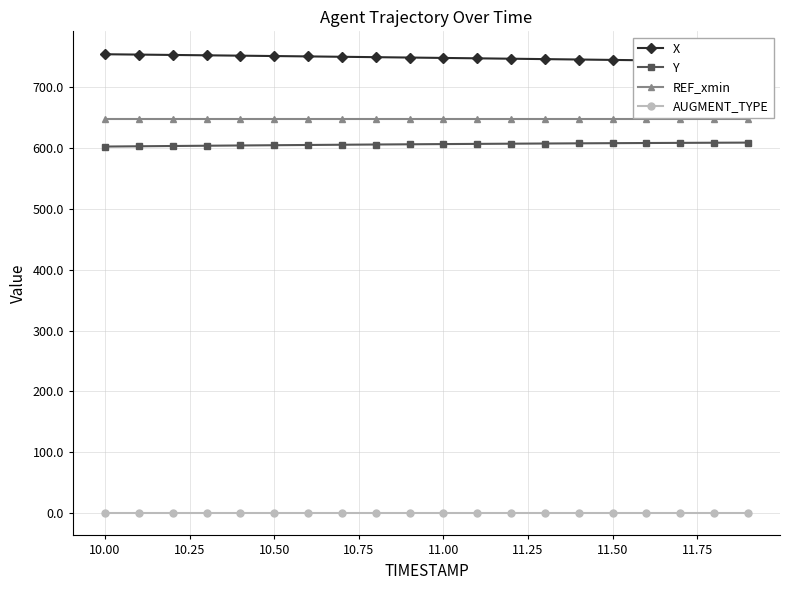

Does the chart have visible grid lines?

Yes